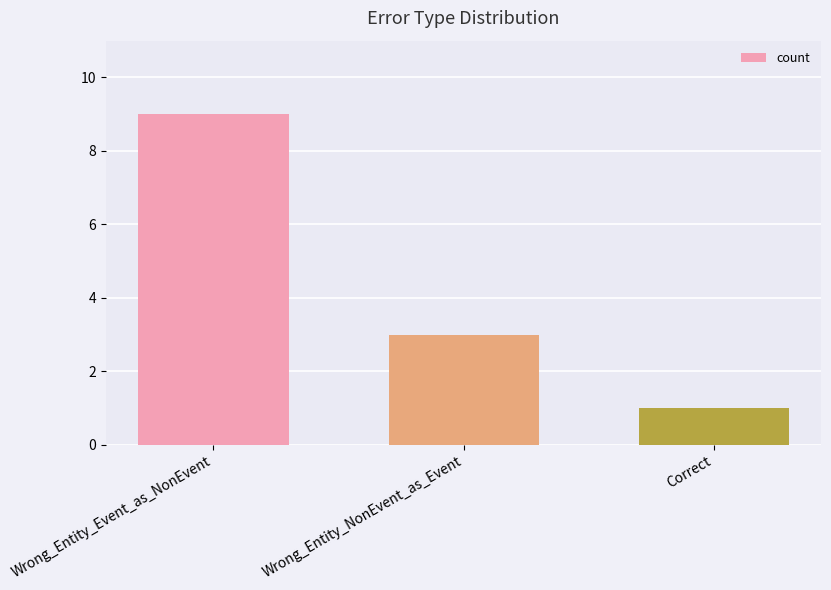

What is the difference between the second highest and minimum values?

2